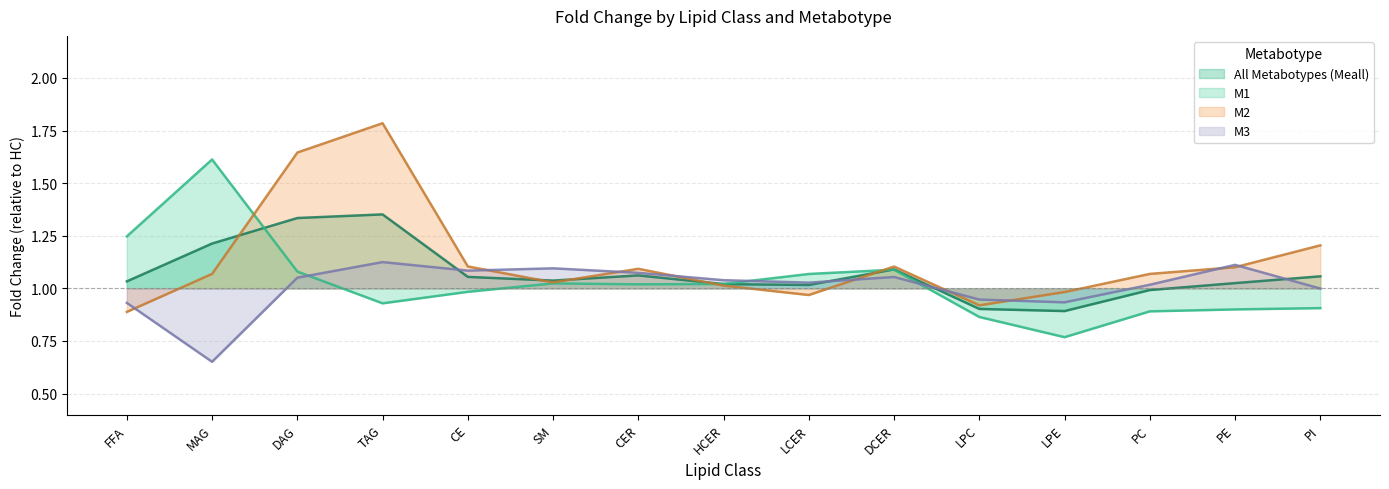

Is the value of M1 at DAG greater than the value of M2 at CER?

No